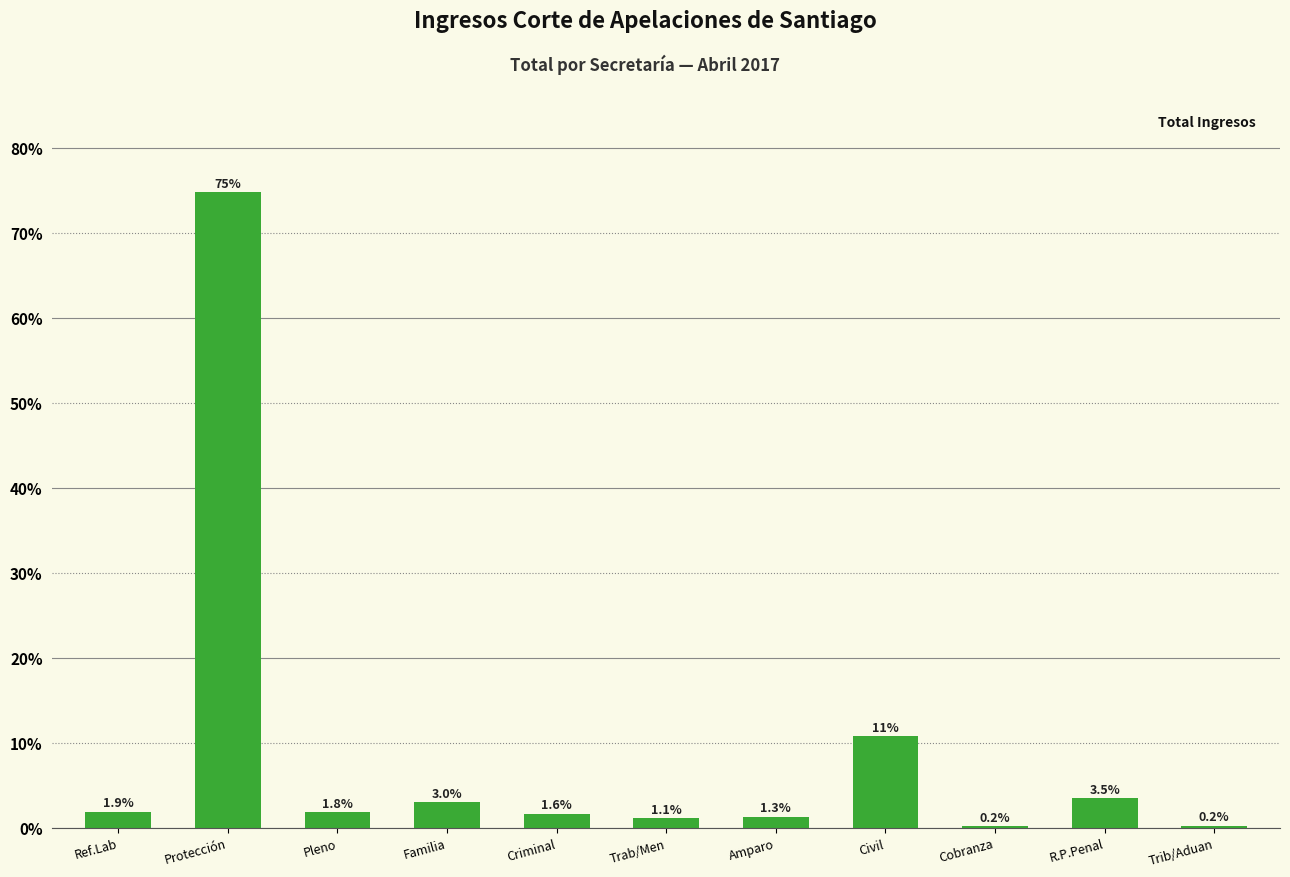

Are the bars grouped side by side (vs. stacked)?

No